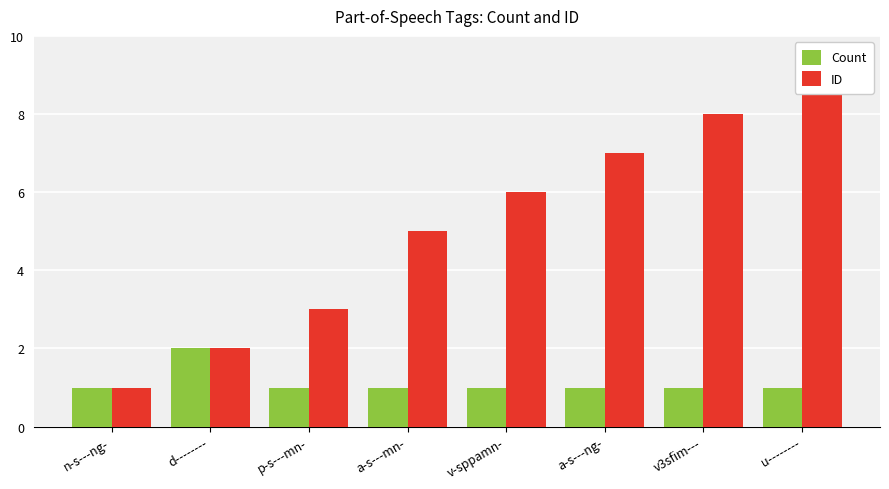

Which category has the lowest value in the ID series?

n-s---ng-